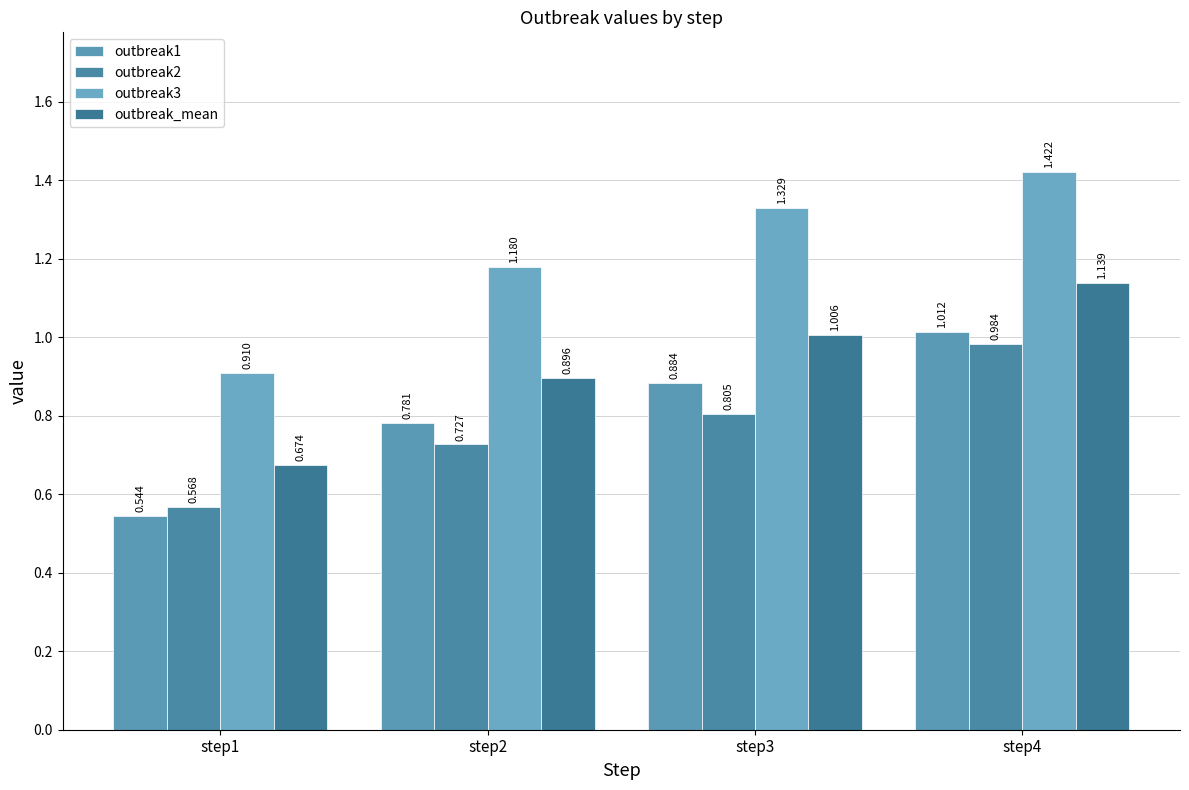

Between step1 and step4, which series saw the biggest shift?

outbreak3